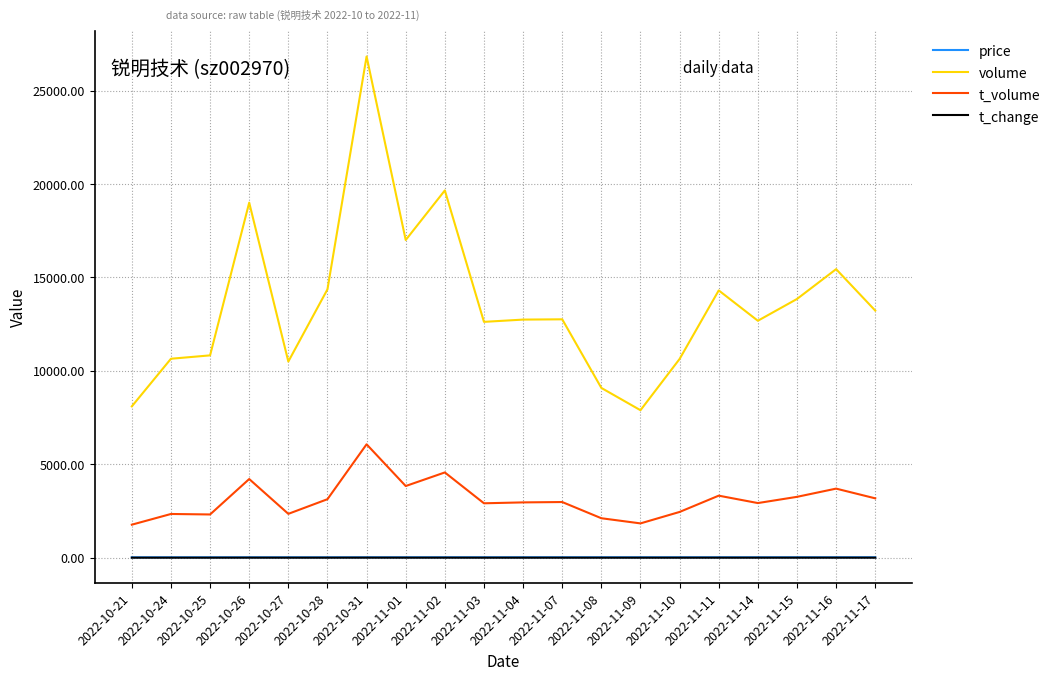

What is the maximum value shown in the chart?

26826.0